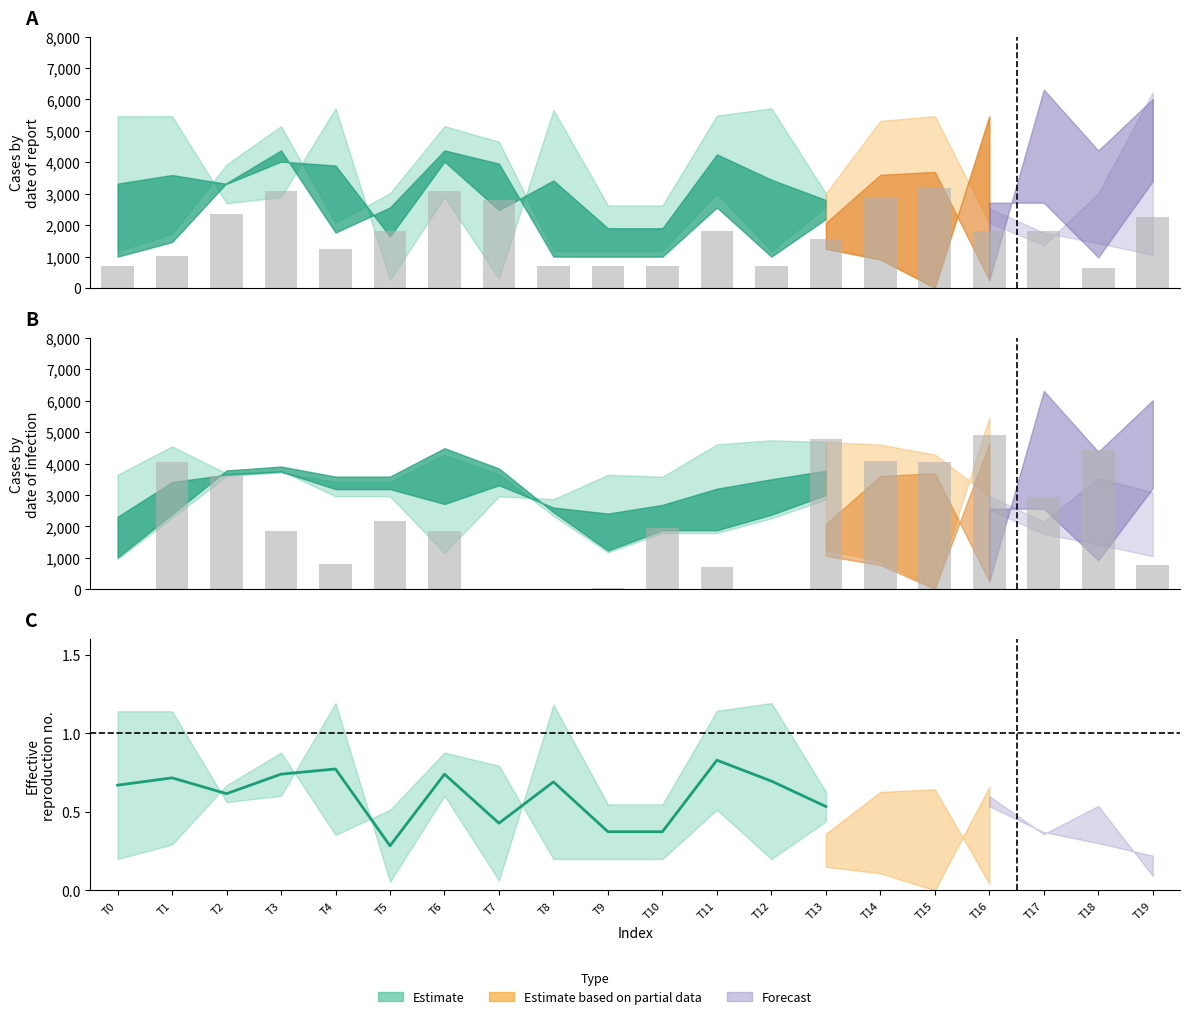

At 5, list the series in order from smallest to largest.

col2, col4, col5, col1, col3, col6